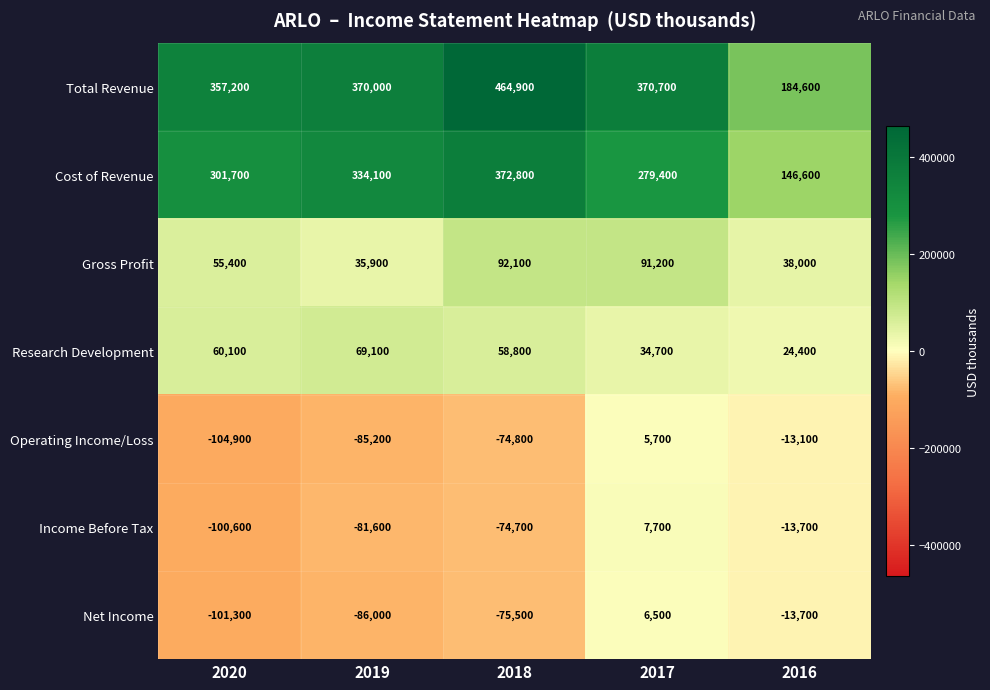

Which series has the largest total across all categories?

Total Revenue